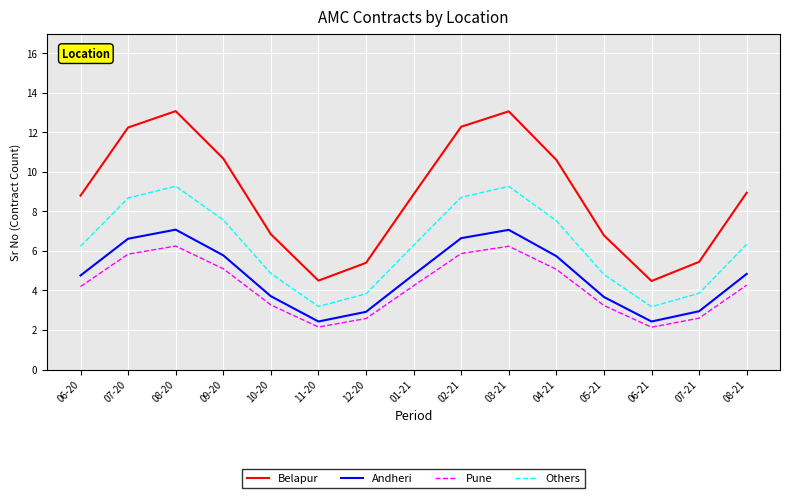

What is the difference between the maximum and minimum values in the Pune series?

4.1